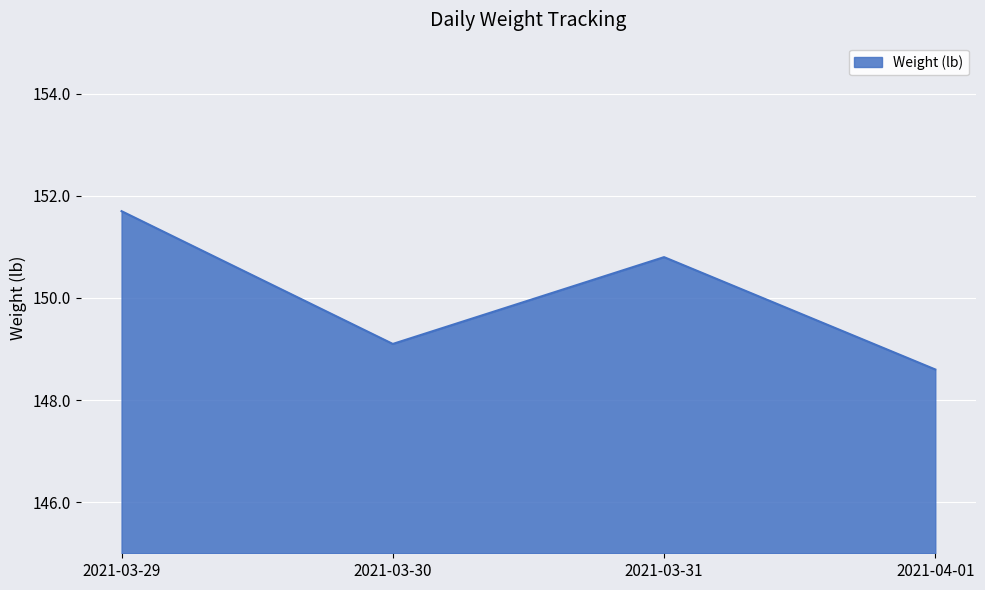

Reading right to left, extract all data points from this chart.

2021-04-01=148.6	2021-03-31=150.8	2021-03-30=149.1	2021-03-29=151.7